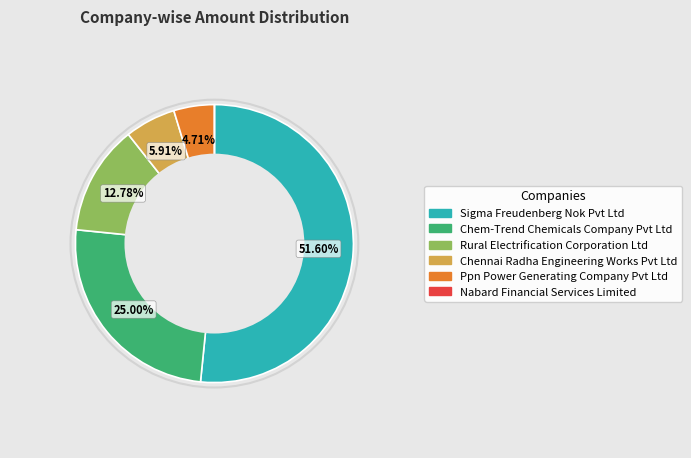

Approximately how many times larger is the value at Chem-Trend Chemicals Company Pvt Ltd compared to Chennai Radha Engineering Works Pvt Ltd?

4.2